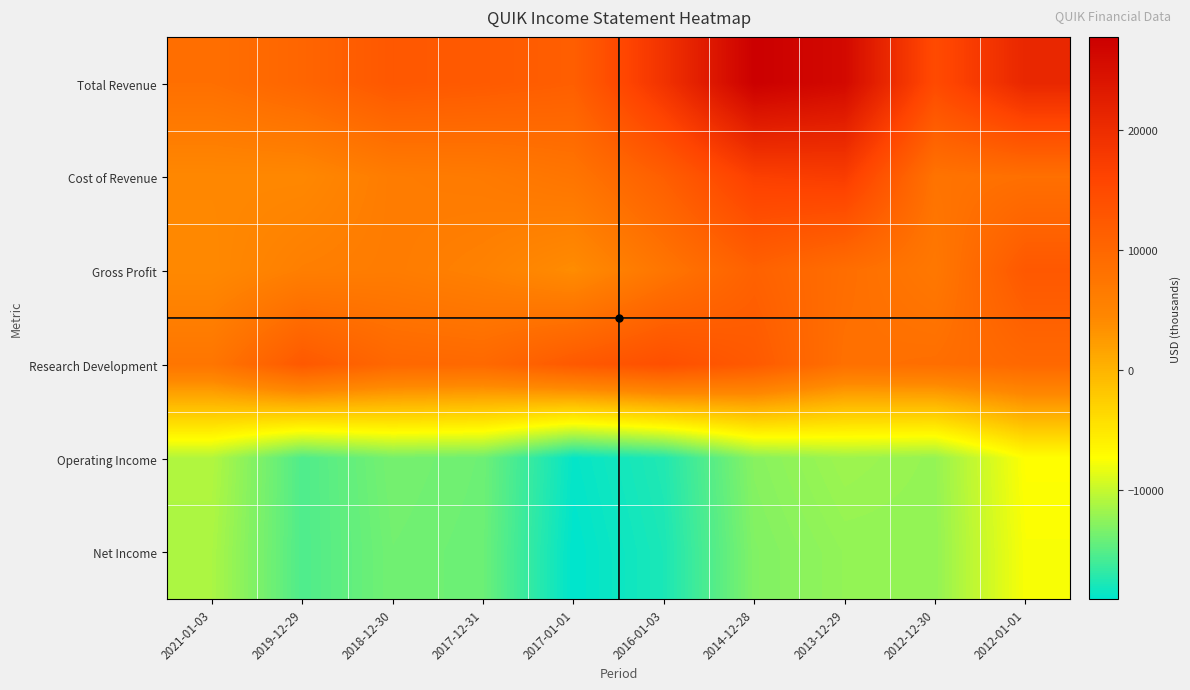

What is the spread (max minus min) of values at 2013-12-29?

38400